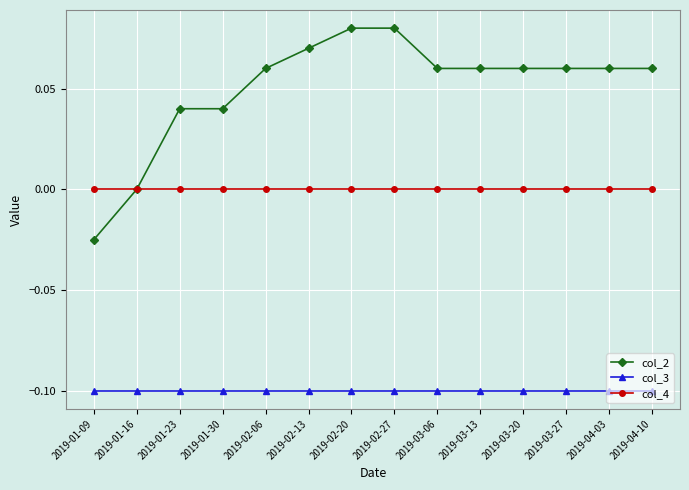

True or false: col_2 has a value of -0.0 at 2019-01-09.

True